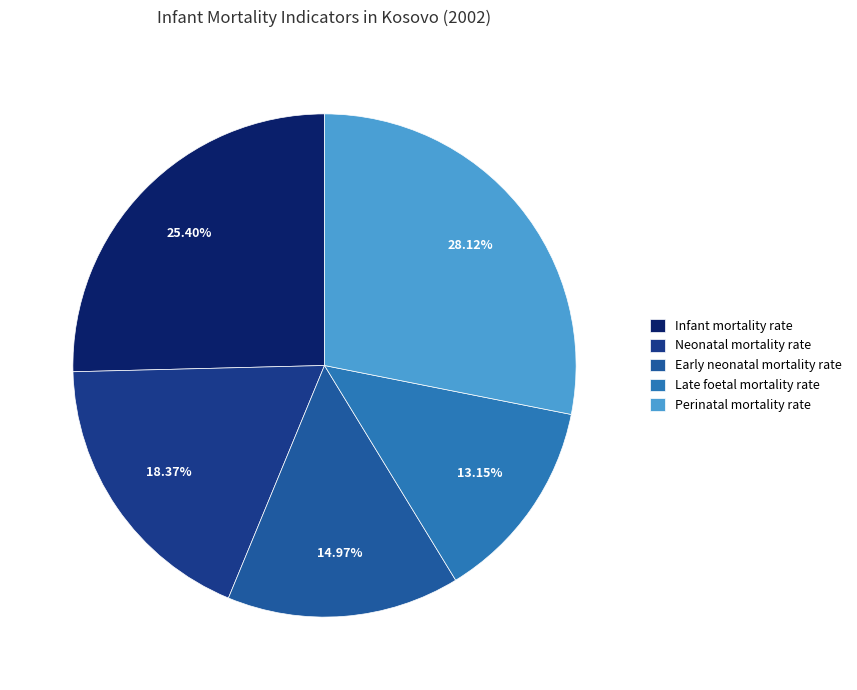

What is the largest slice in the pie chart?

Perinatal mortality rate